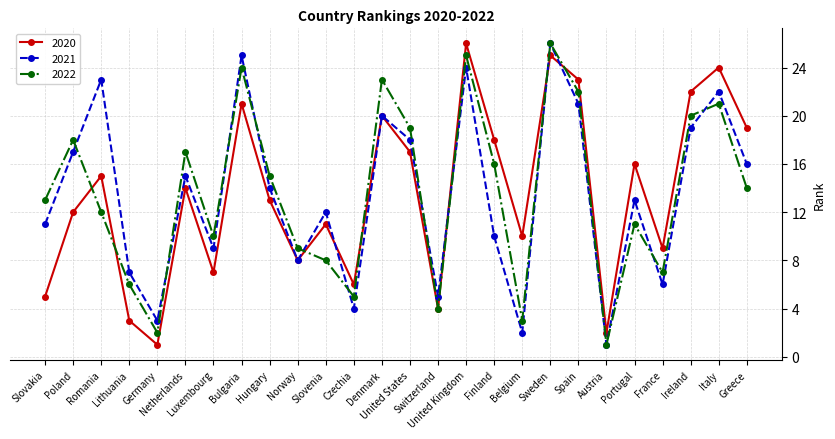

What is the difference between the maximum and second lowest values in the 2022 series?

24